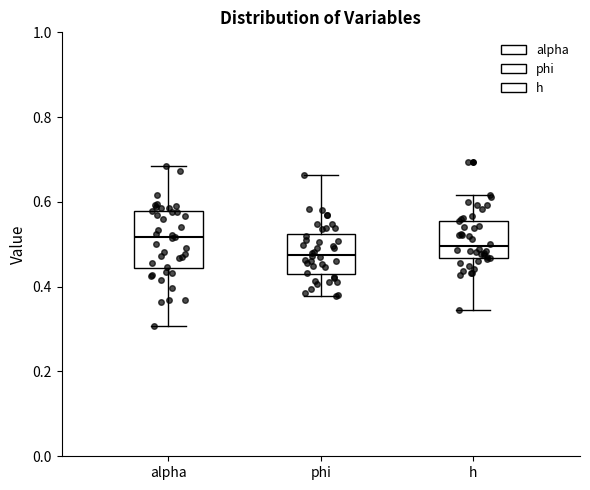

Where does the lower whisker of the box for alpha end on the y-axis? The values are not printed on the chart, so give them approximately, as read against the axis.

0.30